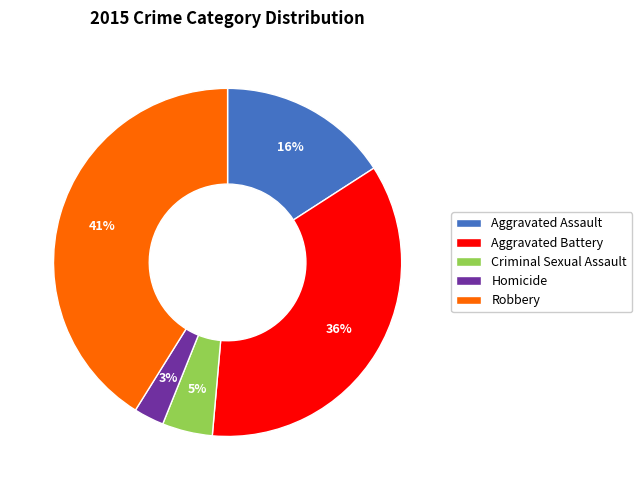

Combined, do Robbery and Criminal Sexual Assault account for over 50%?

No